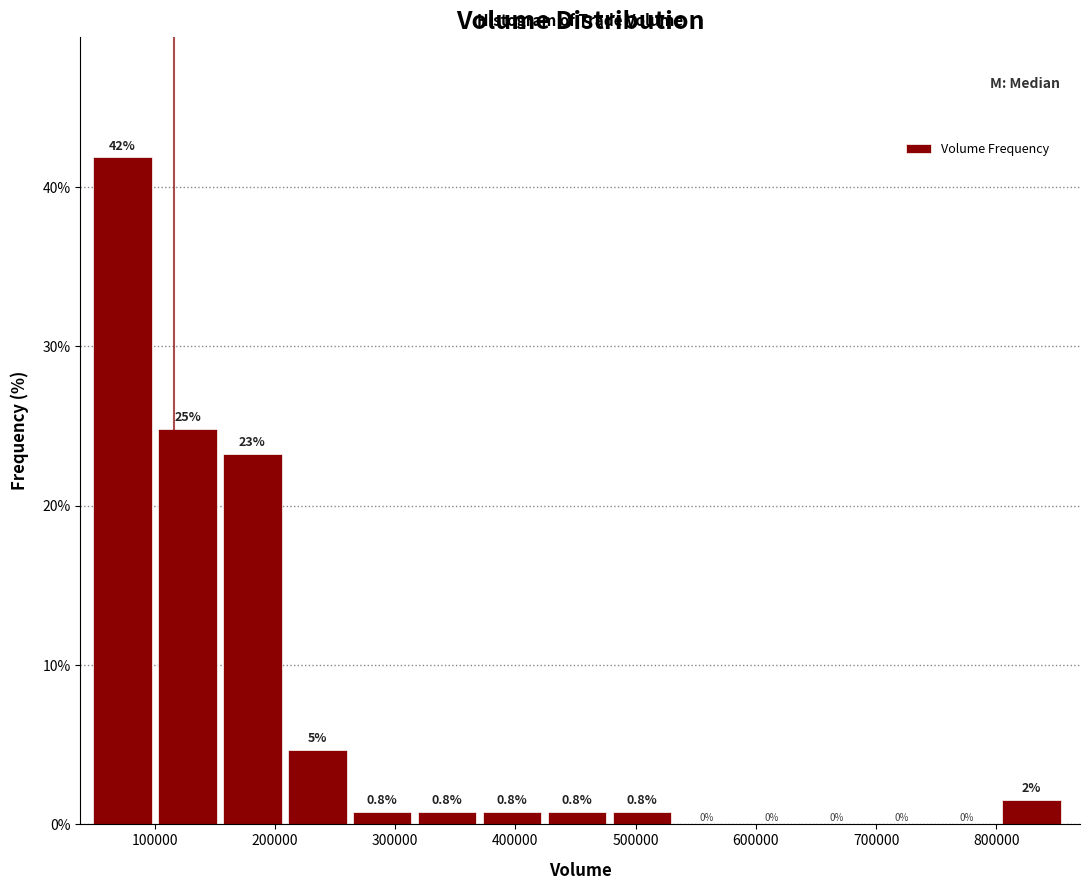

Which range on the x-axis has the tallest bar?

50000 to 100000